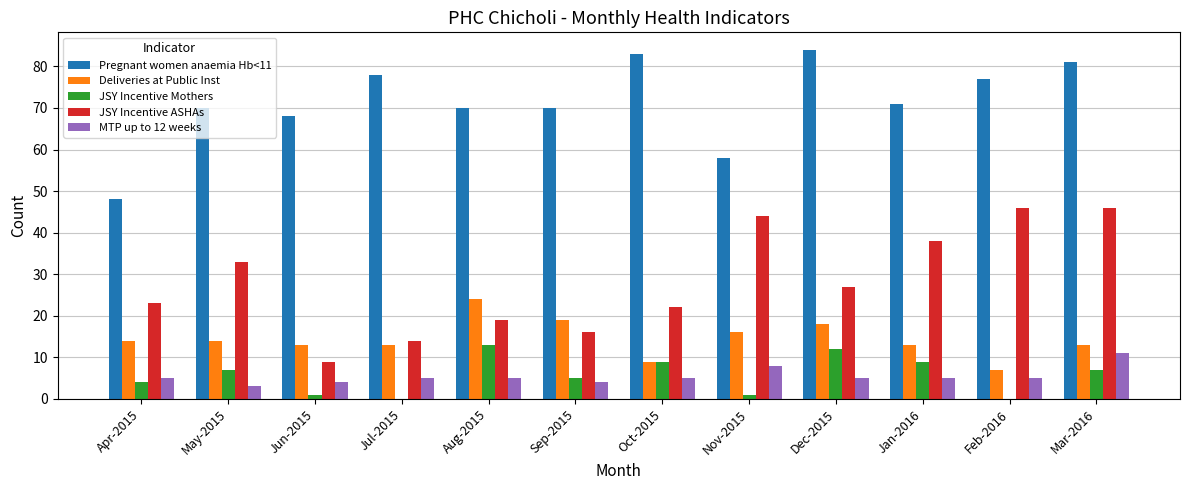

What is the sum of the Deliveries at Public Inst values at Dec-2015 and Mar-2016?

31